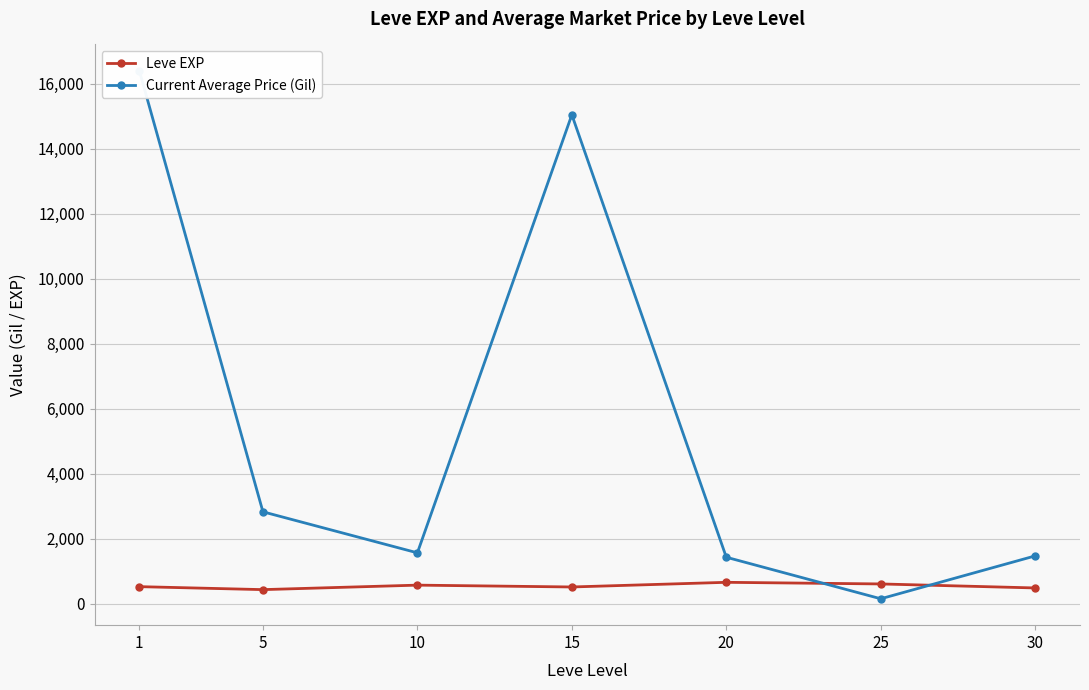

Between 25 and 30, which is larger?

25